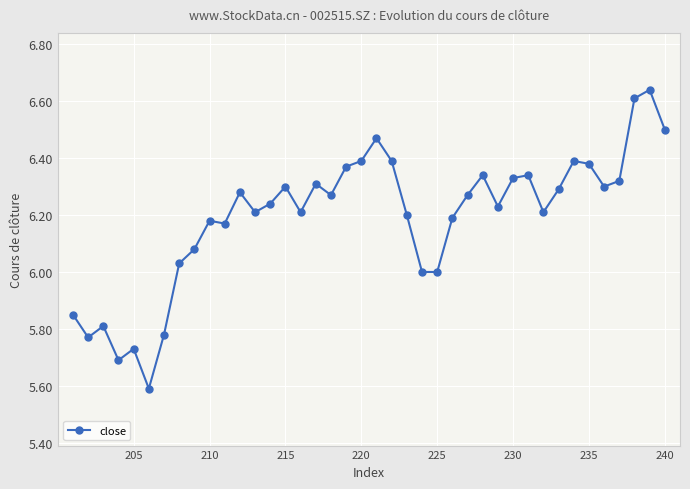

What is the minimum value shown in the chart?

5.6